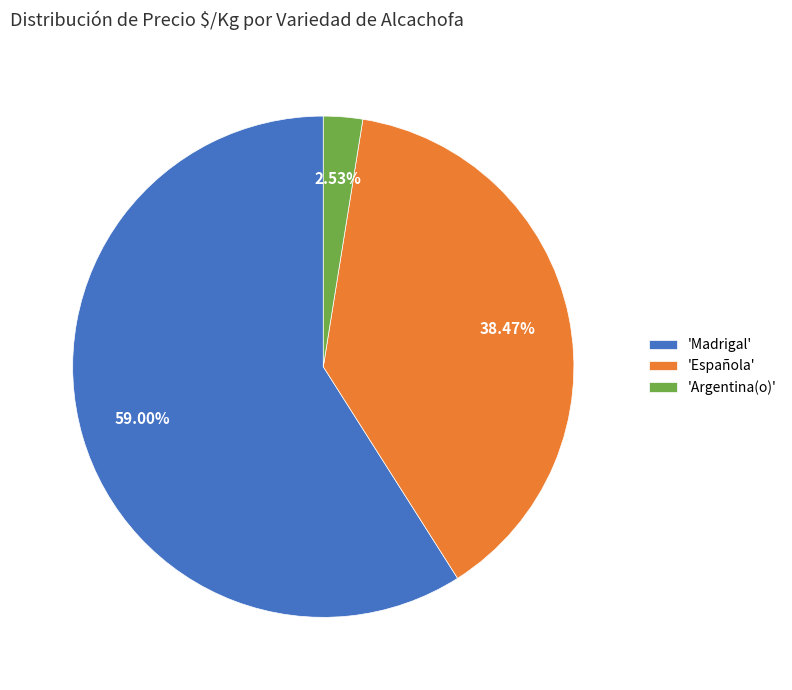

Is the sum of 'Argentina(o)' and 'Española' greater than half?

No